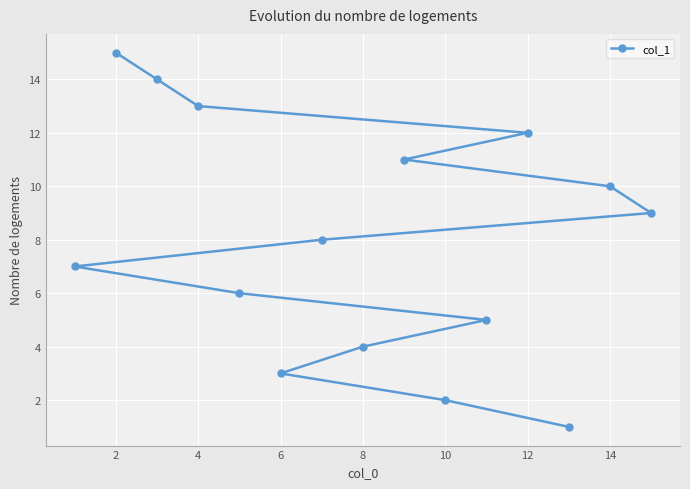

Reading left to right, extract all data points from this chart.

7	15	14	13	6	3	8	4	11	2	5	12	1	10	9